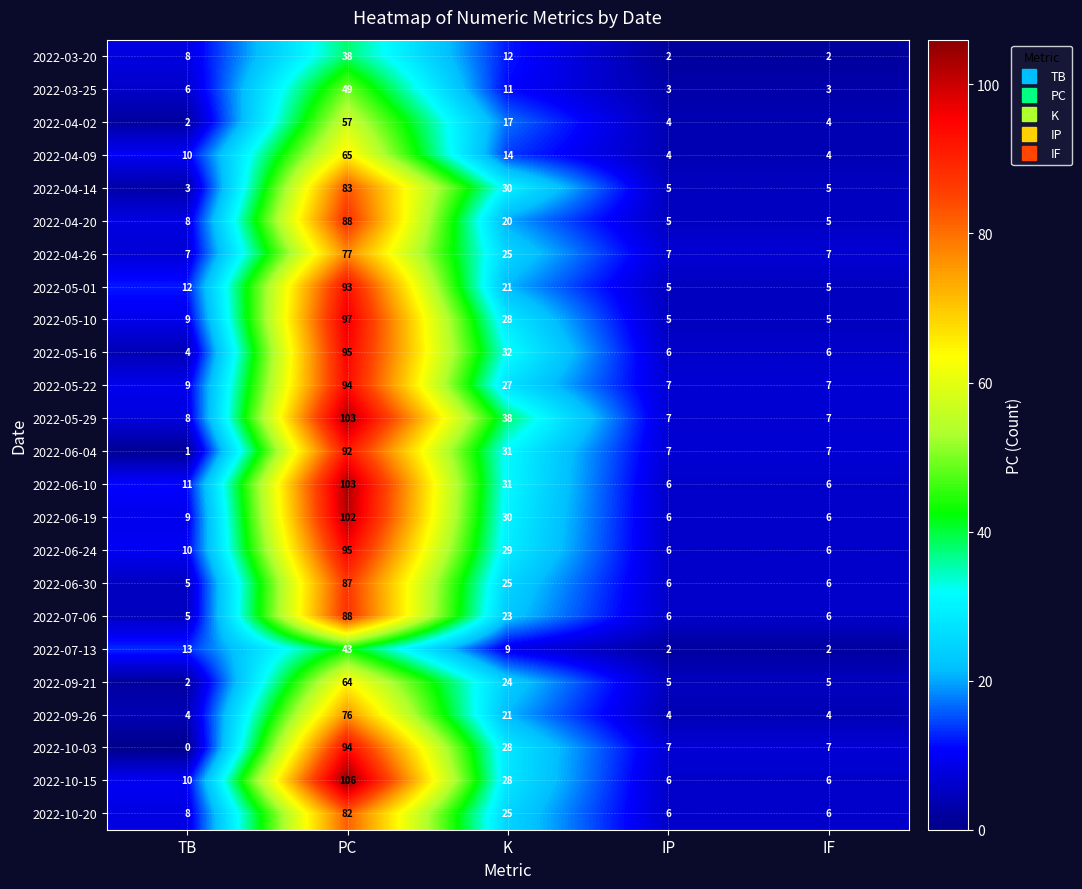

At which label is 2022-04-26 closest to 42?

K